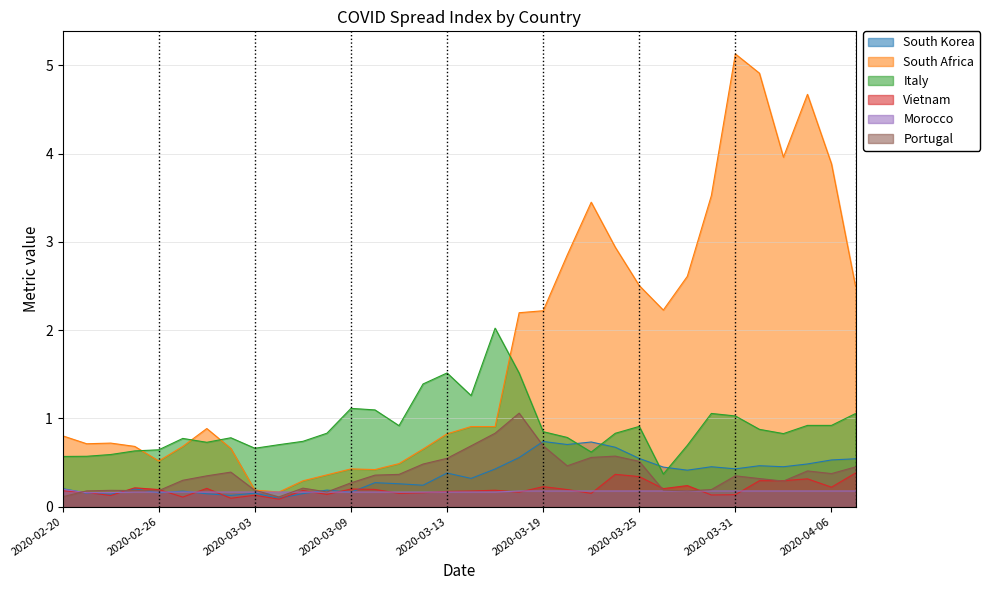

In Italy, how many points are lower than both neighbors (excluding endpoints)?

7